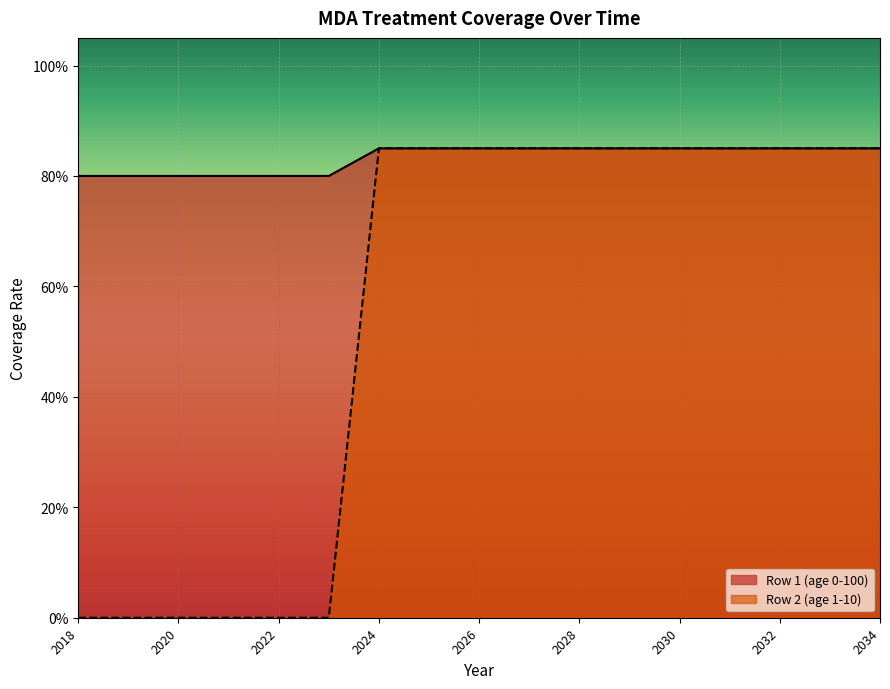

True or false: Row 2 (age 1-10) and Row 1 (age 0-100) cross at least once.

False